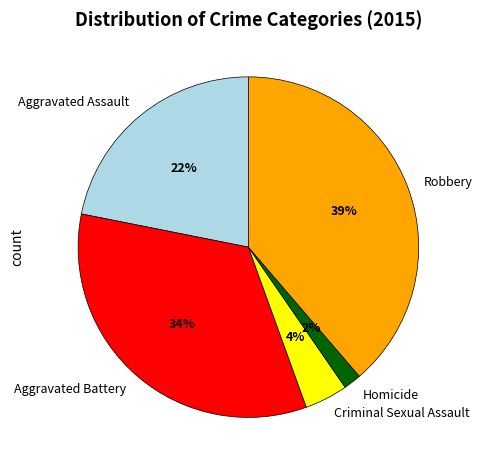

Count the number of slices in the pie.

5